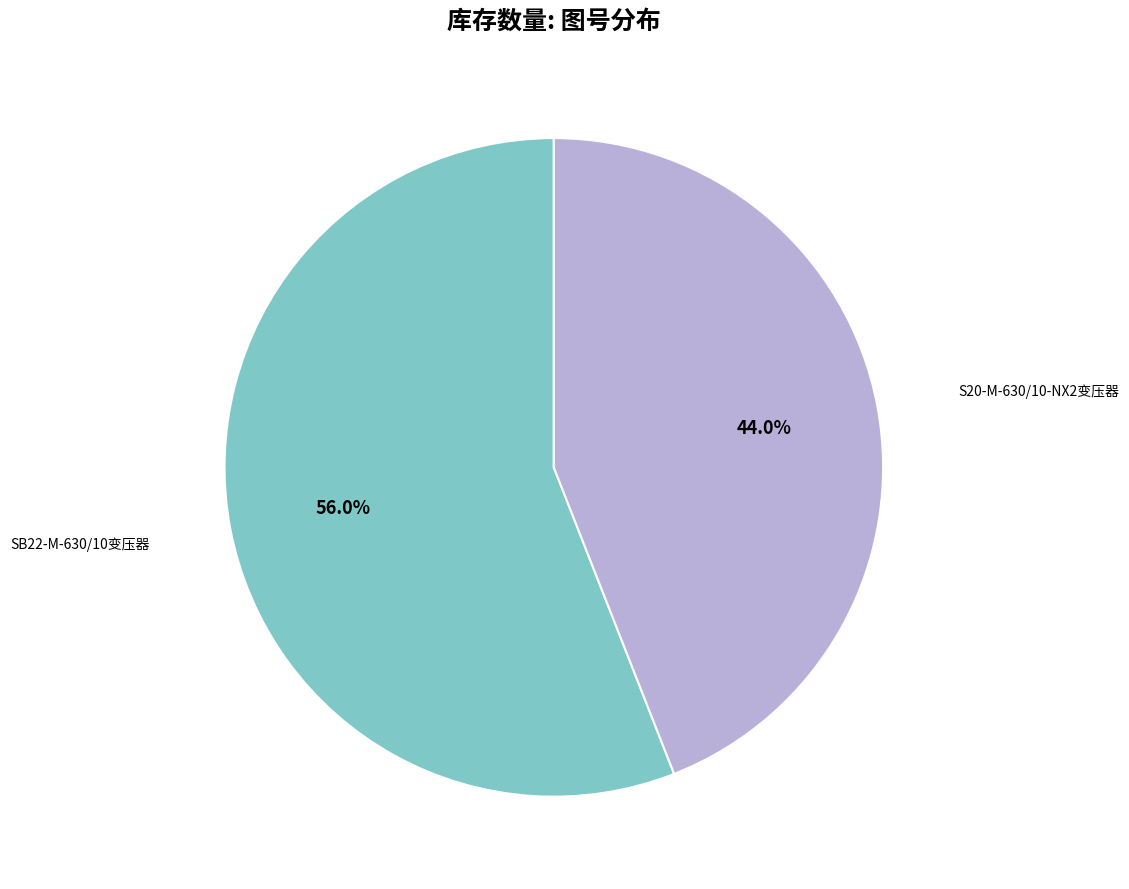

Is there any slice that represents more than half of the pie?

Yes